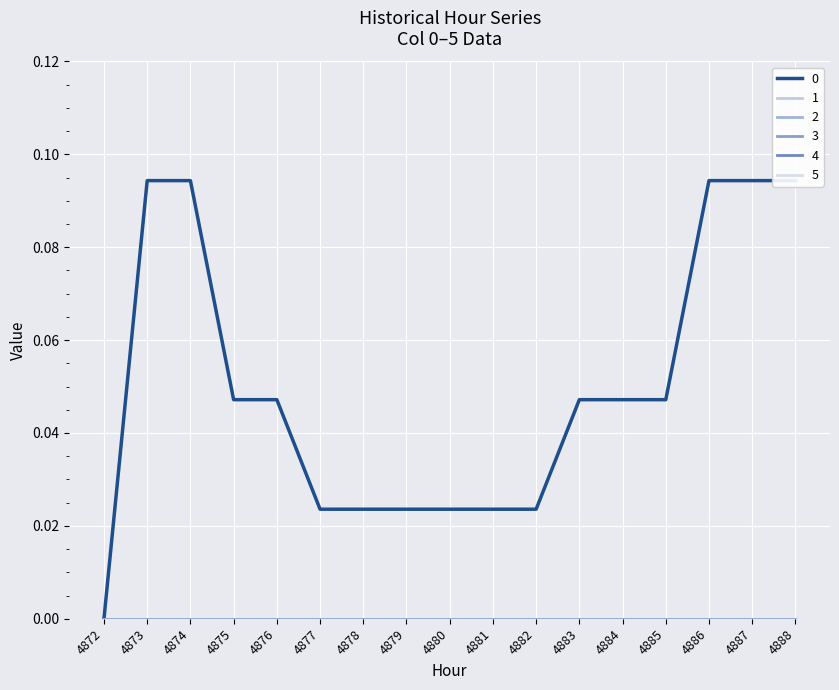

What is the greatest value displayed?

0.1